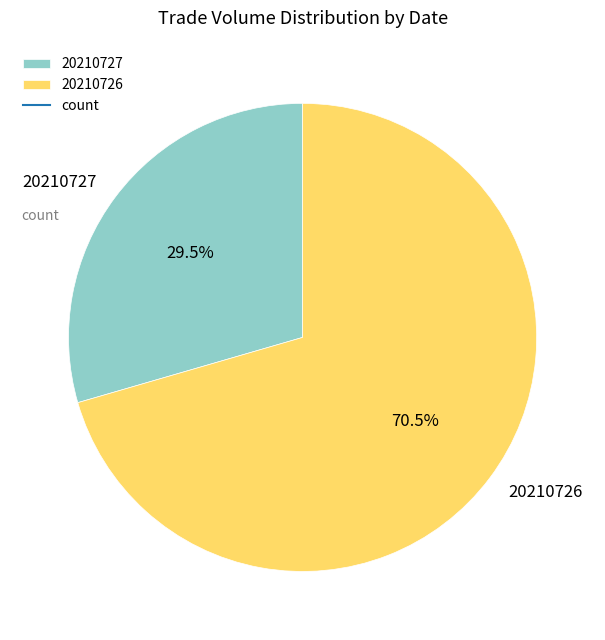

Approximately how many times larger is the value at 20210727 compared to 20210726?

0.4